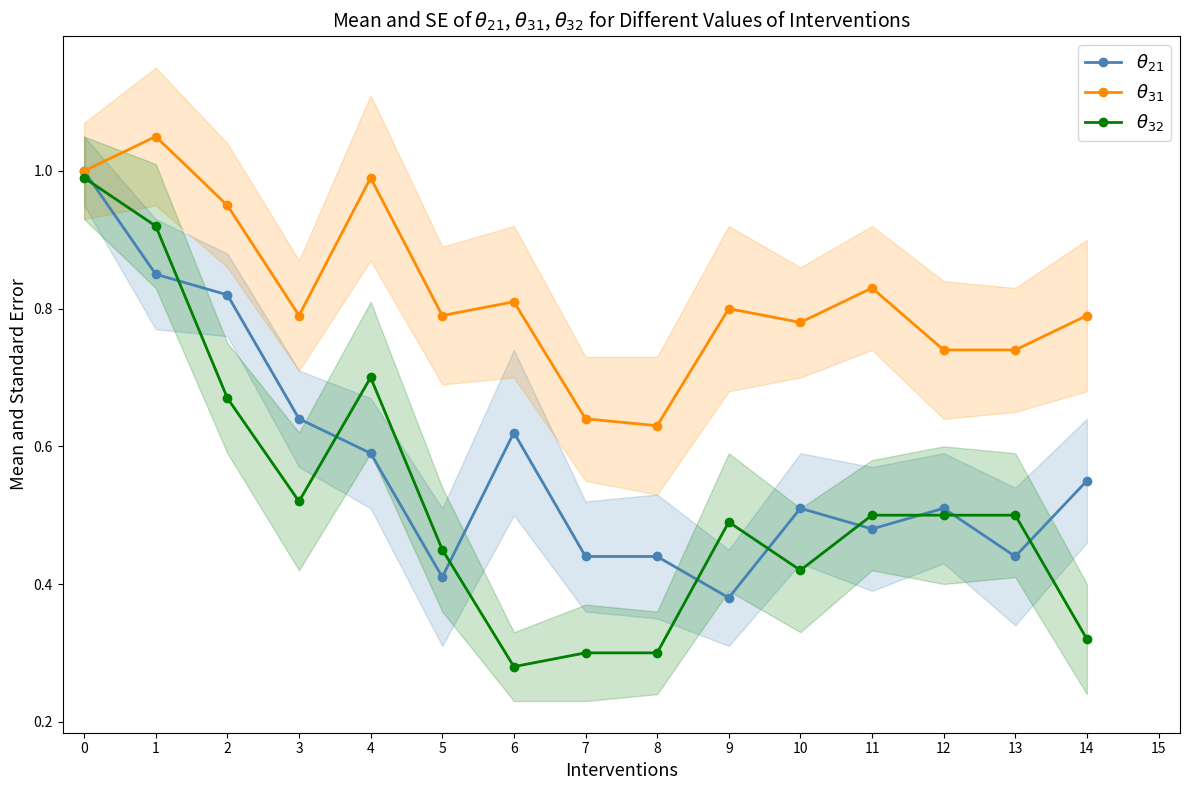

At 9, list the series in order from largest to smallest.

$\theta_{31}$, $\theta_{32}$, $\theta_{21}$